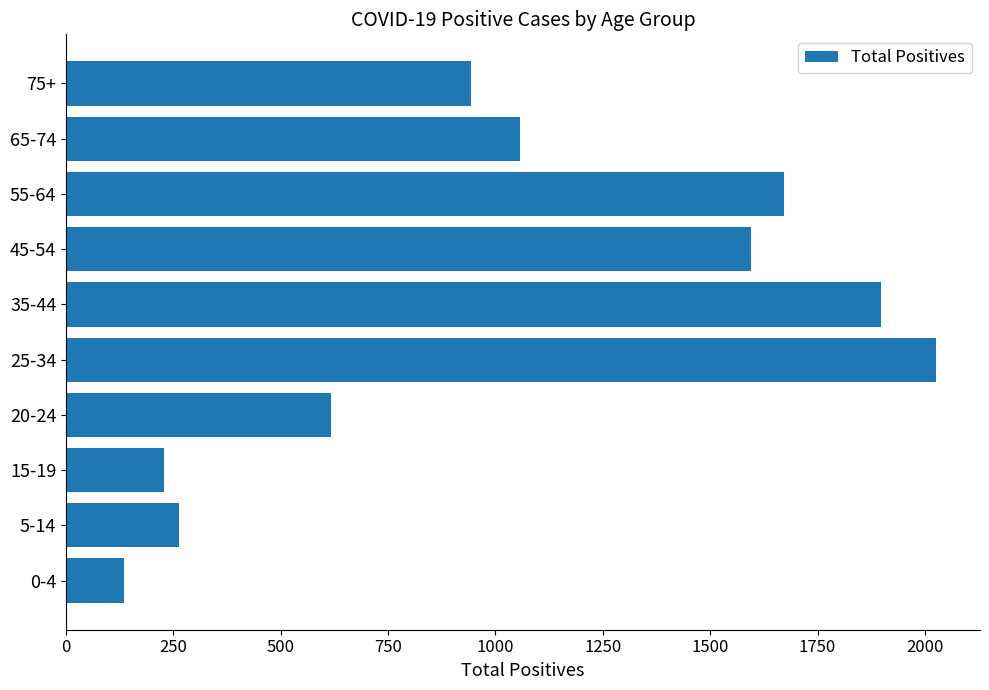

The value at 55-64 is 1673. True or false?

True